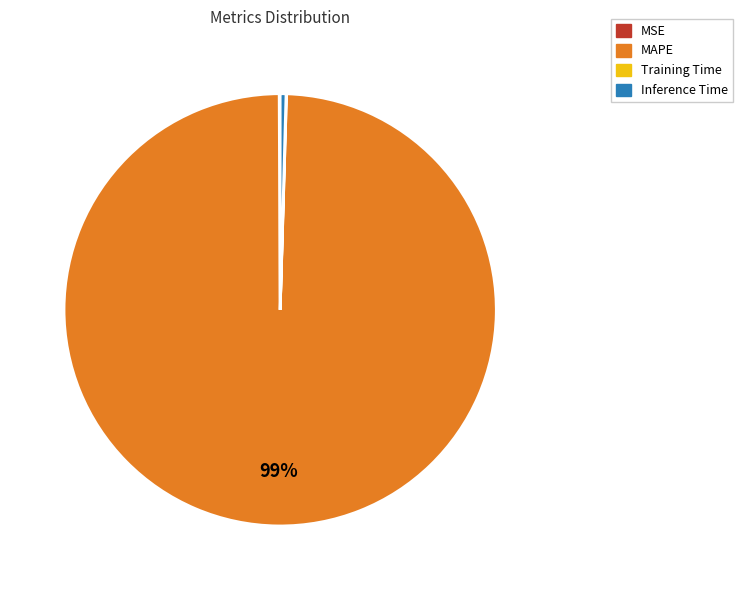

Which slice is the largest?

MAPE